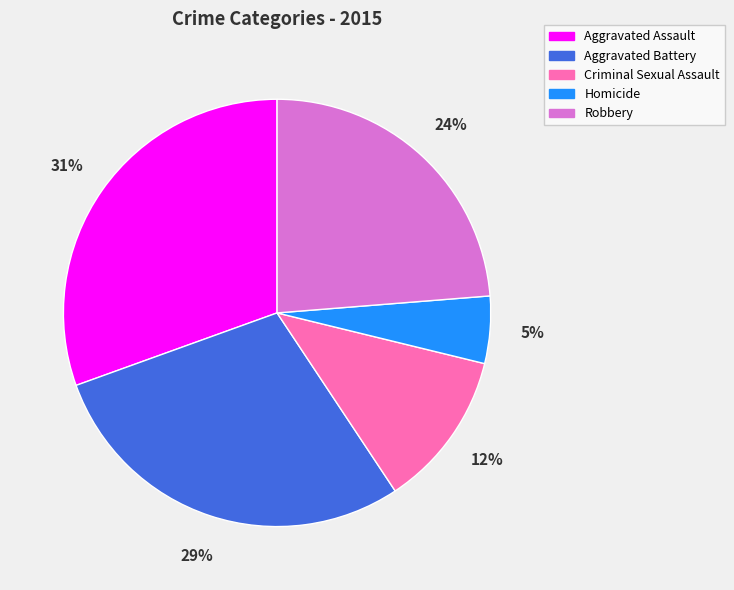

Between Robbery and Criminal Sexual Assault, which is larger?

Robbery